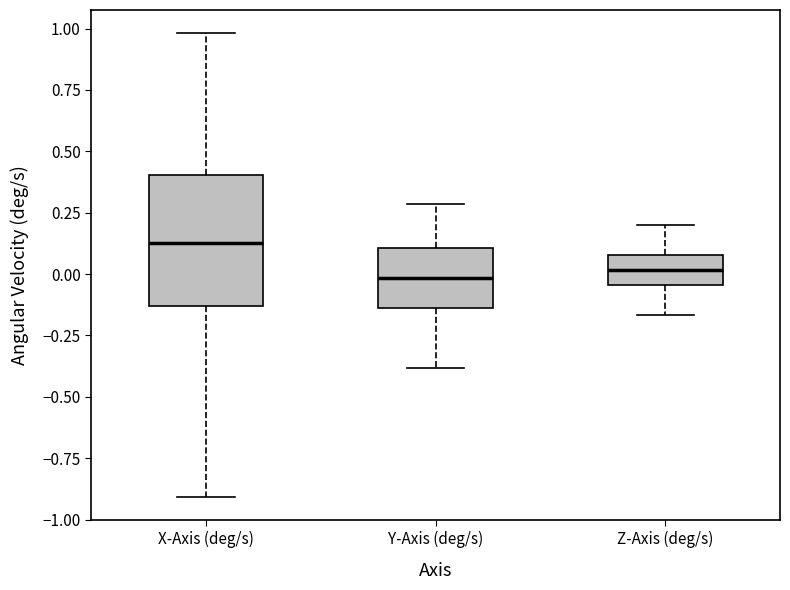

Reading left to right, read every box against the y-axis: the position of its median line, the range the box covers, and the ends of its whiskers. The values are not printed on the chart, so give them approximately, as read against the axis.

X-Axis (deg/s): median 0.15, box -0.15 to 0.40, whiskers -0.90 to 1.00
Y-Axis (deg/s): median 0.00, box -0.15 to 0.10, whiskers -0.40 to 0.30
Z-Axis (deg/s): median 0.00, box -0.05 to 0.10, whiskers -0.15 to 0.20